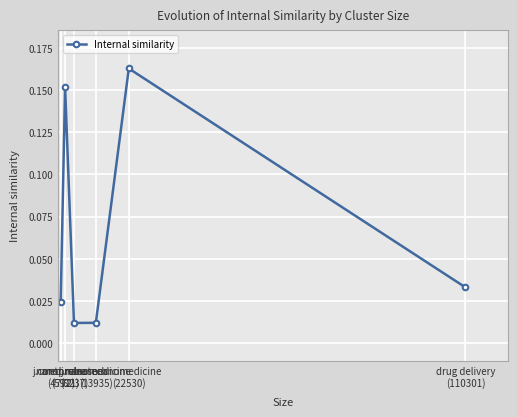

What is the sum of all values?

0.4